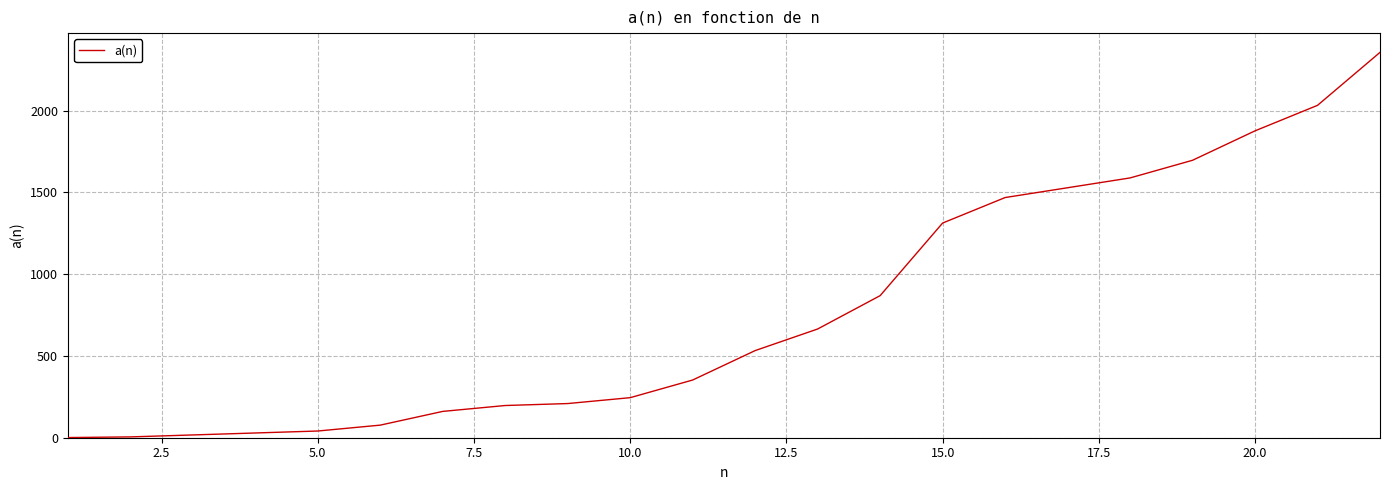

What is the difference between the maximum and minimum values?

2356